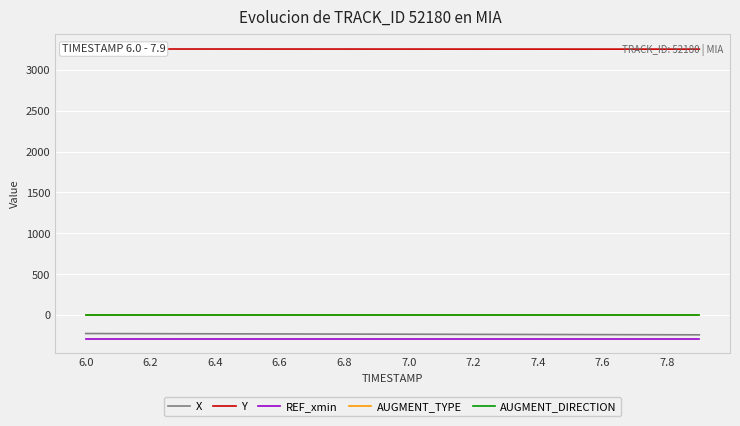

At which category does the chart reach its peak across all series?

6.0